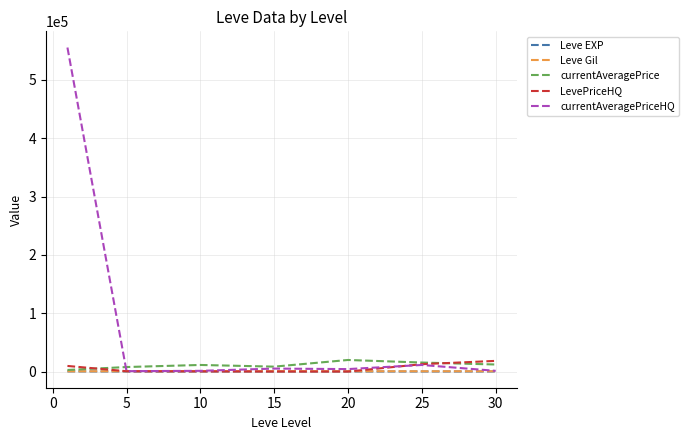

Which series has the largest total across all categories?

currentAveragePriceHQ